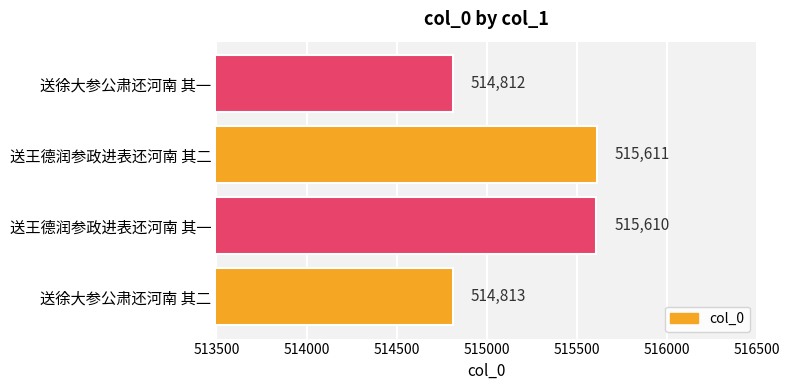

What is the average value?

515212